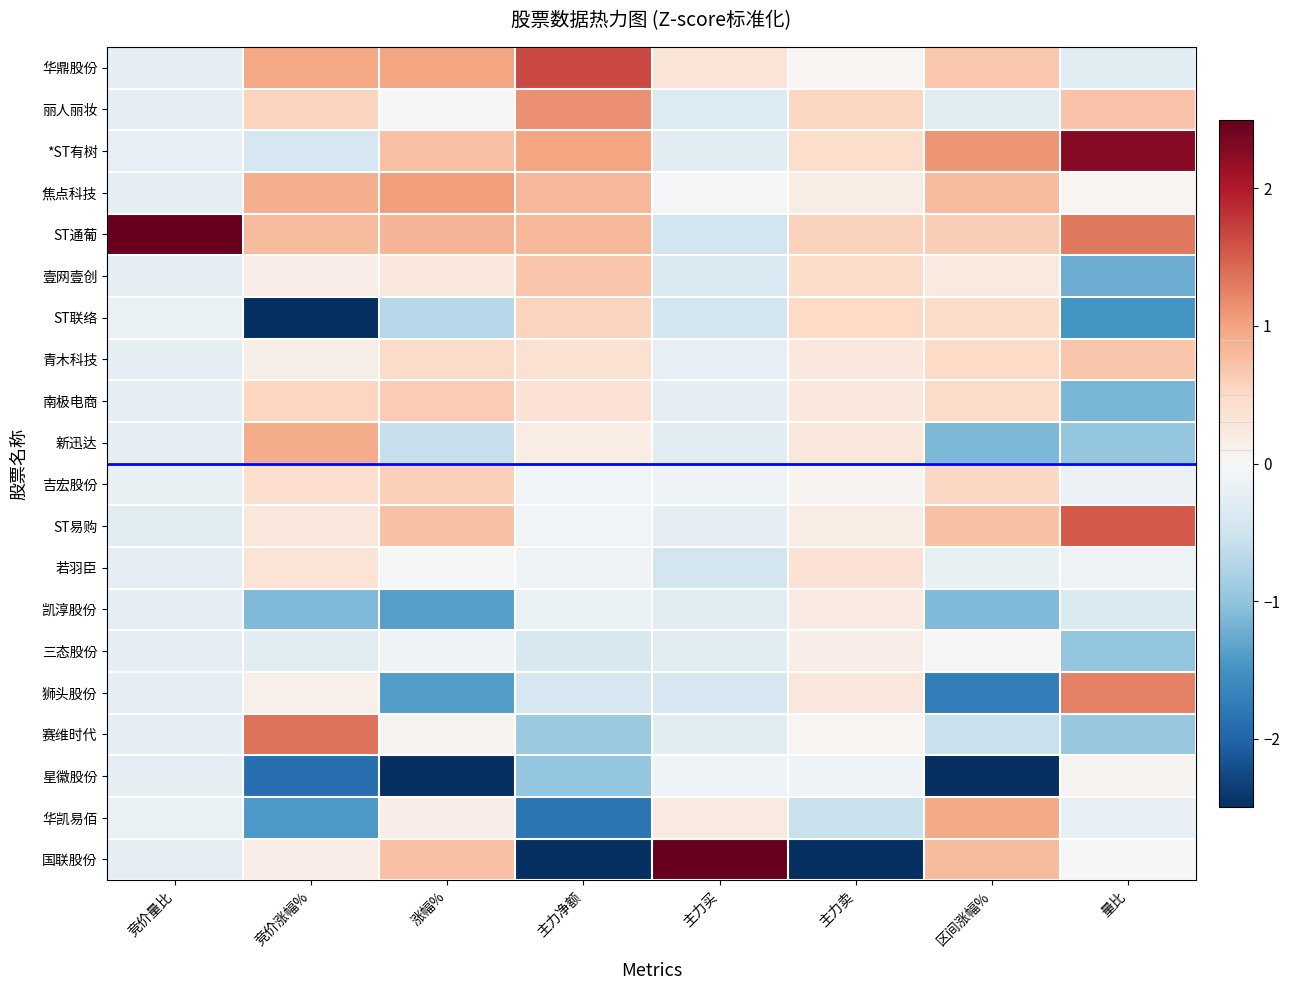

Between 主力买 and 量比, which is larger?

主力买